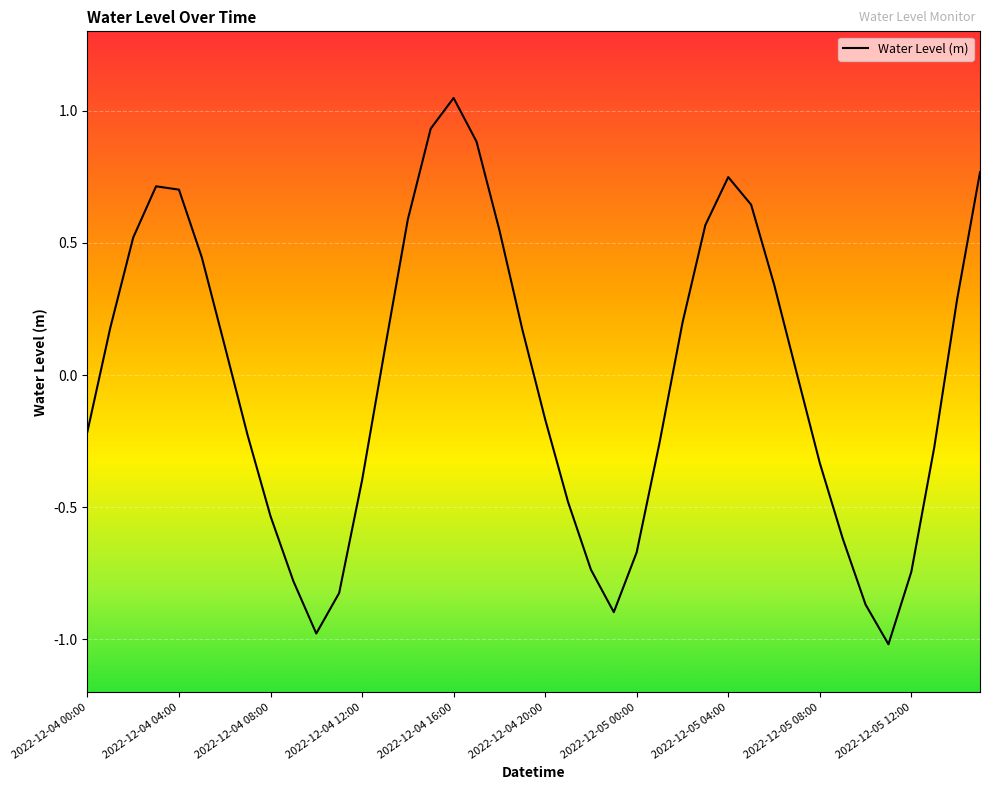

What is the minimum value shown in the chart?

-1.0